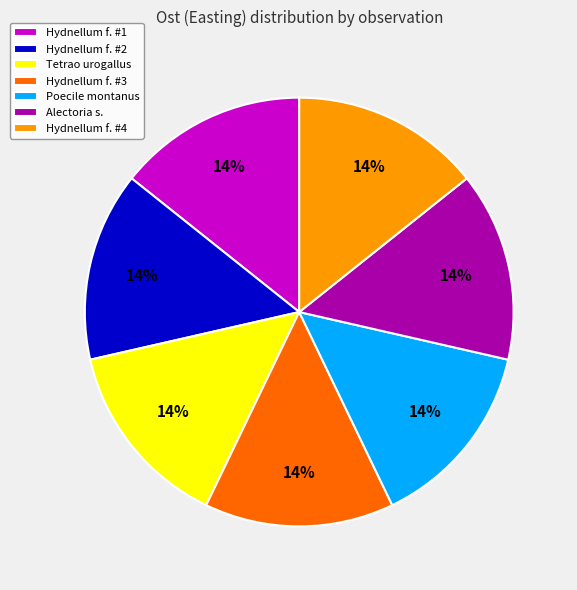

Is there any slice that represents more than half of the pie?

No